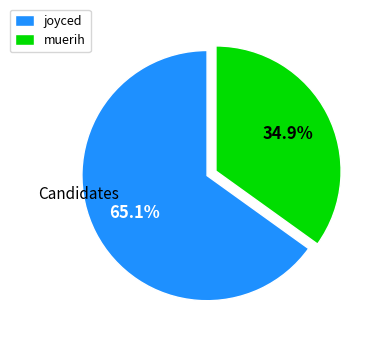

How much of the chart is everything except muerih?

65.1%